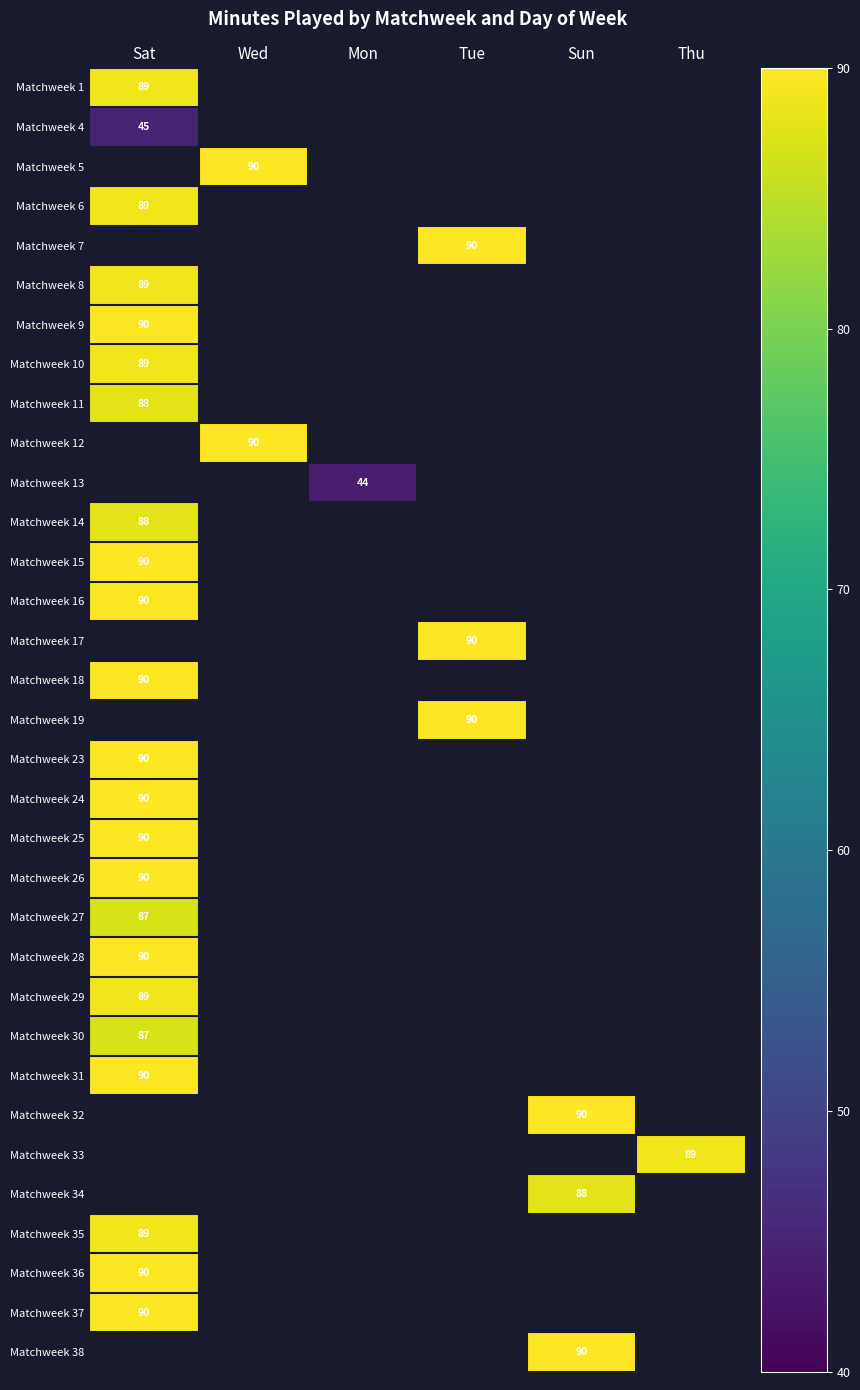

Which has a higher value, Thu or Sat?

Sat